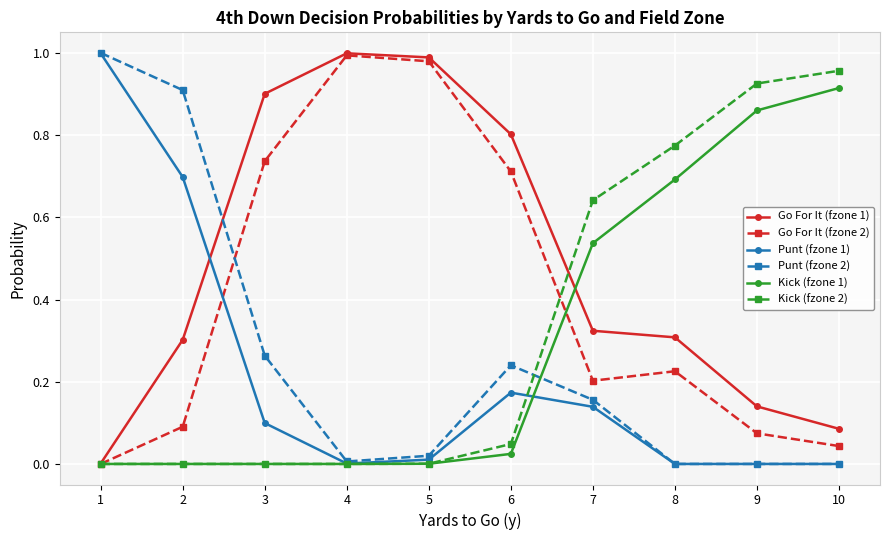

True or false: Kick (fzone 1) has more than 2 points higher than both neighbors.

False